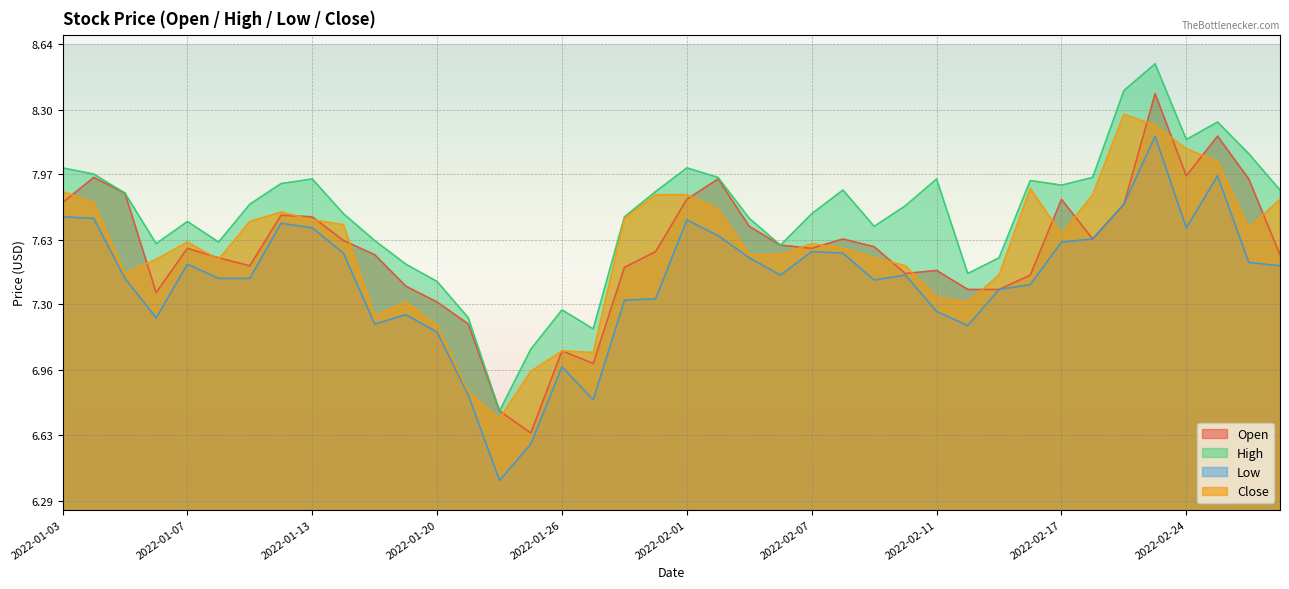

Reading left to right, what are all the values shown in this chart?

Open: 7.8	8.0	7.9	7.4	7.6	7.5	7.5	7.8	7.8	7.6	7.6	7.4	7.3	7.2	6.8	6.6	7.1	7.0	7.5	7.6	7.8	7.9	7.7	7.6	7.6	7.6	7.6	7.5	7.5	7.4	7.4	7.5	7.8	7.6	7.8	8.4	8.0	8.2	7.9	7.6
High: 8.0	8.0	7.9	7.6	7.7	7.6	7.8	7.9	7.9	7.8	7.6	7.5	7.4	7.2	6.8	7.1	7.3	7.2	7.8	7.9	8.0	8.0	7.7	7.6	7.8	7.9	7.7	7.8	7.9	7.5	7.5	7.9	7.9	8.0	8.4	8.5	8.1	8.2	8.1	7.9
Low: 7.8	7.7	7.4	7.2	7.5	7.4	7.4	7.7	7.7	7.6	7.2	7.2	7.2	6.8	6.4	6.6	7.0	6.8	7.3	7.3	7.7	7.7	7.5	7.5	7.6	7.6	7.4	7.5	7.3	7.2	7.4	7.4	7.6	7.6	7.8	8.2	7.7	8.0	7.5	7.5
Close: 7.9	7.8	7.5	7.5	7.6	7.5	7.7	7.8	7.7	7.7	7.2	7.3	7.2	6.8	6.7	7.0	7.1	7.1	7.7	7.9	7.9	7.8	7.6	7.6	7.6	7.6	7.5	7.5	7.3	7.3	7.5	7.9	7.7	7.9	8.3	8.2	8.1	8.0	7.7	7.8